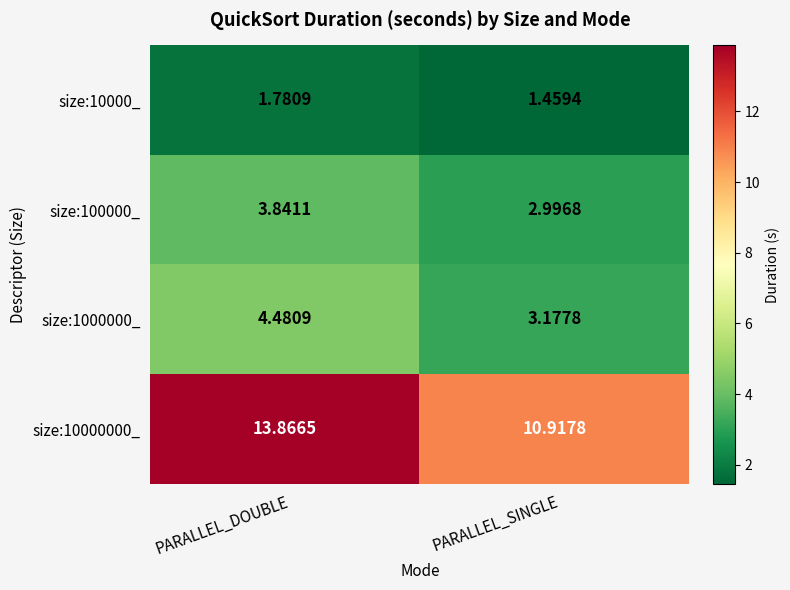

How many data points in size:1000000_ are less than 4?

1